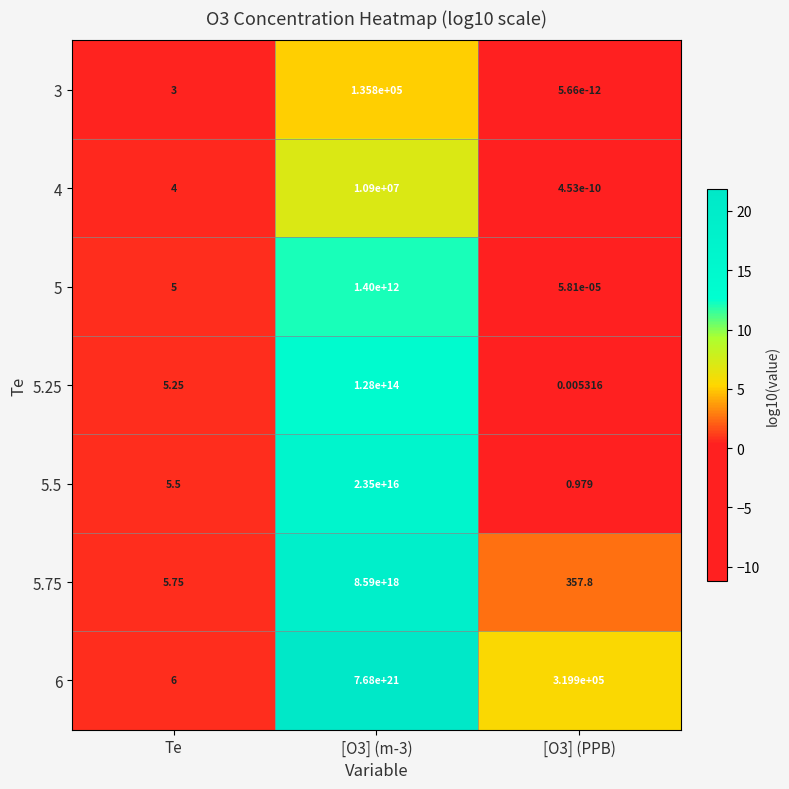

Is the value of 6 at [O3] (m-3) greater than the value of 5.25 at [O3] (m-3)?

Yes